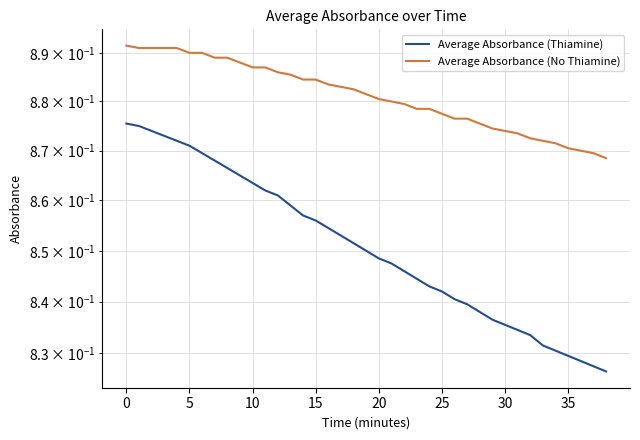

Reading right to left, what are all the values shown in this chart?

Average Absorbance (Thiamine): 0.8	0.8	0.8	0.8	0.8	0.8	0.8	0.8	0.8	0.8	0.8	0.8	0.8	0.8	0.8	0.8	0.8	0.8	0.8	0.8	0.9	0.9	0.9	0.9	0.9	0.9	0.9	0.9	0.9	0.9	0.9	0.9	0.9	0.9	0.9	0.9	0.9	0.9	0.9
Average Absorbance (No Thiamine): 0.9	0.9	0.9	0.9	0.9	0.9	0.9	0.9	0.9	0.9	0.9	0.9	0.9	0.9	0.9	0.9	0.9	0.9	0.9	0.9	0.9	0.9	0.9	0.9	0.9	0.9	0.9	0.9	0.9	0.9	0.9	0.9	0.9	0.9	0.9	0.9	0.9	0.9	0.9